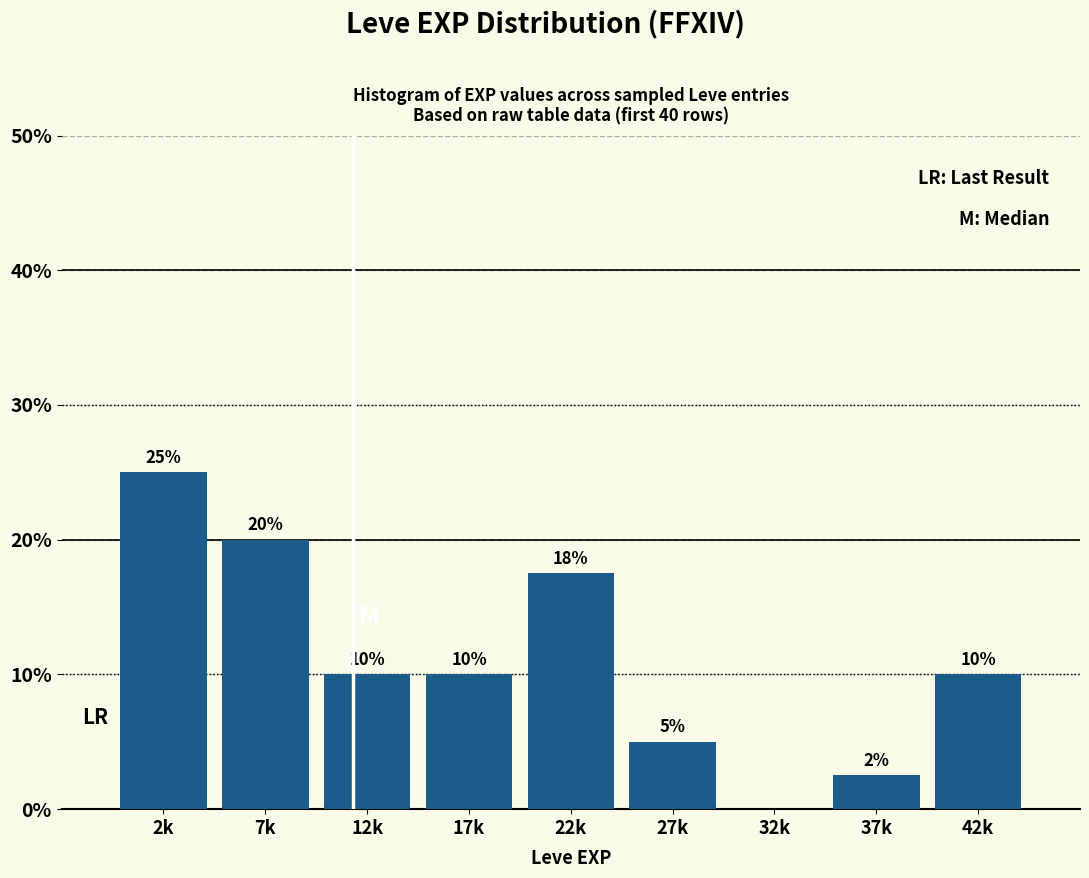

Between 22k and 2k, which is larger?

2k